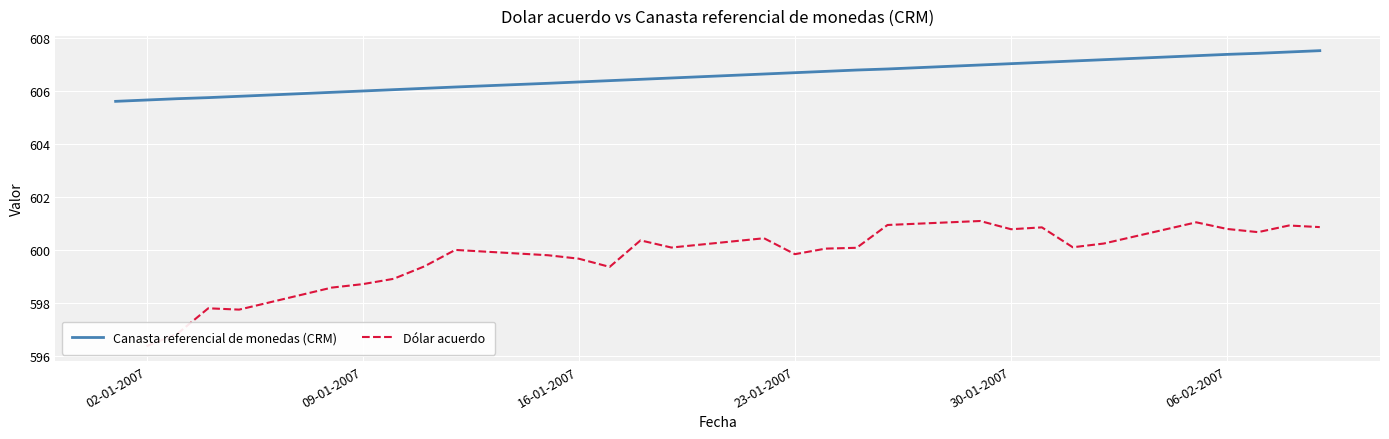

Count the number of values greater than 606.

23